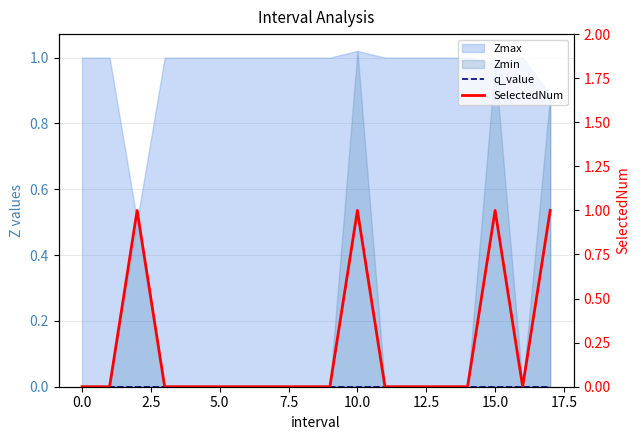

Does the chart have visible grid lines?

Yes